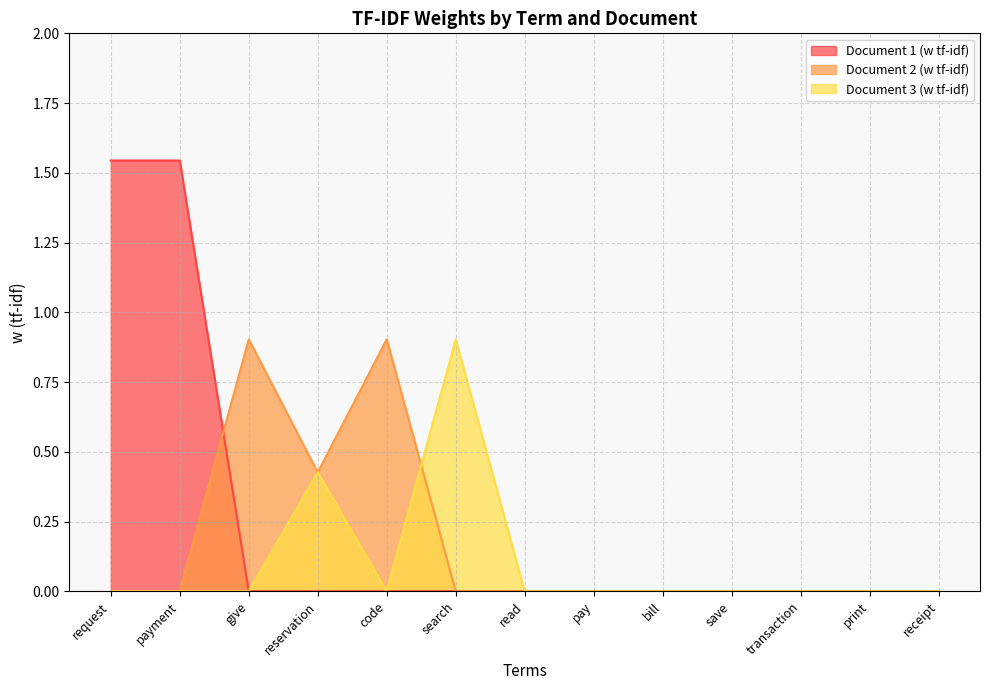

True or false: Document 1 (w tf-idf) has more than 0 points higher than both neighbors.

False